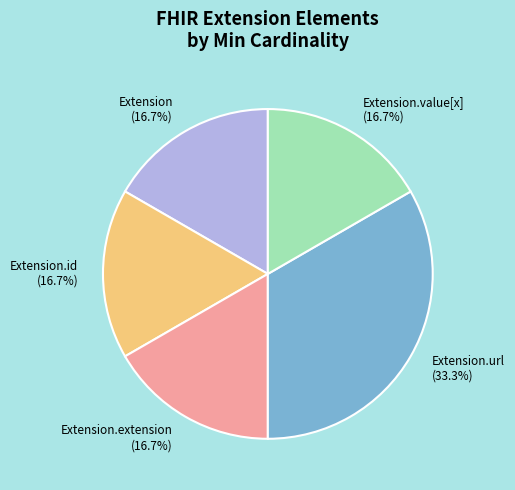

Does any single category account for the majority?

No